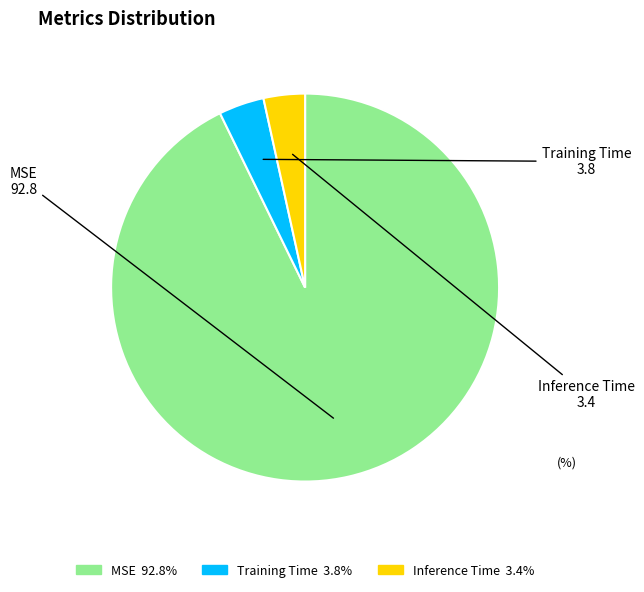

Is the sum of MSE and Inference Time greater than half?

Yes